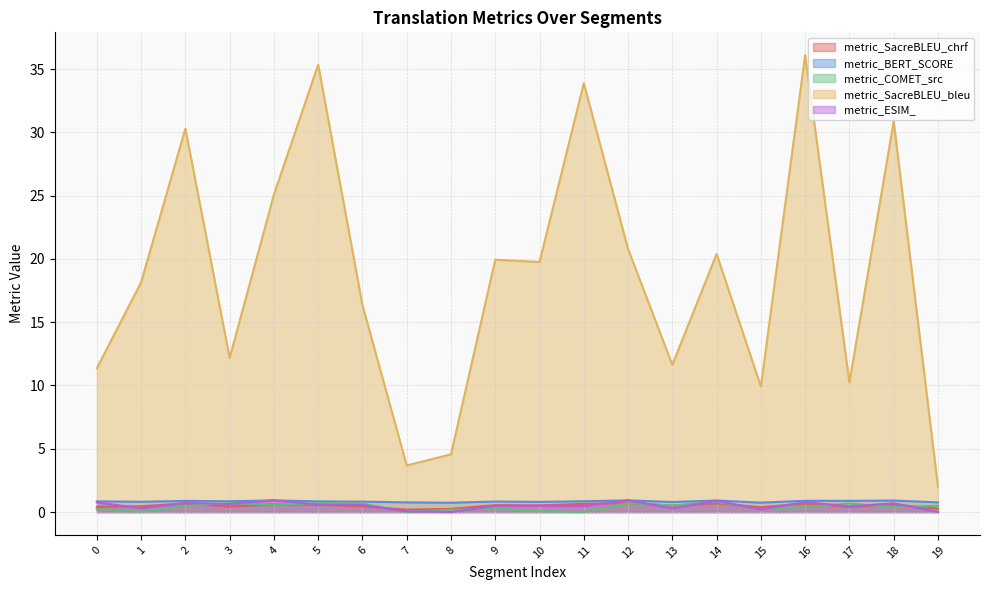

Reading left to right, what are all the values shown in this chart?

metric_SacreBLEU_chrf: 0=0.4	1=0.5	2=0.7	3=0.4	4=0.6	5=0.6	6=0.4	7=0.2	8=0.3	9=0.5	10=0.5	11=0.6	12=0.7	13=0.5	14=0.7	15=0.4	16=0.7	17=0.4	18=0.6	19=0.3
metric_BERT_SCORE: 0=0.8	1=0.8	2=0.9	3=0.9	4=0.9	5=0.8	6=0.8	7=0.8	8=0.7	9=0.8	10=0.8	11=0.9	12=0.9	13=0.8	14=0.9	15=0.7	16=0.9	17=0.9	18=0.9	19=0.8
metric_COMET_src: 0=0.2	1=0.0	2=0.5	3=0.7	4=0.6	5=0.7	6=0.7	7=0.0	8=0.2	9=0.3	10=0.1	11=0.0	12=0.7	13=0.5	14=0.8	15=0.2	16=0.4	17=0.7	18=0.4	19=0.5
metric_SacreBLEU_bleu: 0=11.4	1=18.2	2=30.3	3=12.2	4=25.1	5=35.3	6=16.3	7=3.7	8=4.6	9=19.9	10=19.8	11=33.9	12=20.8	13=11.6	14=20.4	15=9.9	16=36.1	17=10.2	18=30.9	19=2.0
metric_ESIM_: 0=0.8	1=0.3	2=0.7	3=0.6	4=0.9	5=0.6	6=0.6	7=0.1	8=0.0	9=0.5	10=0.5	11=0.5	12=0.9	13=0.3	14=0.9	15=0.2	16=0.8	17=0.4	18=0.7	19=0.0